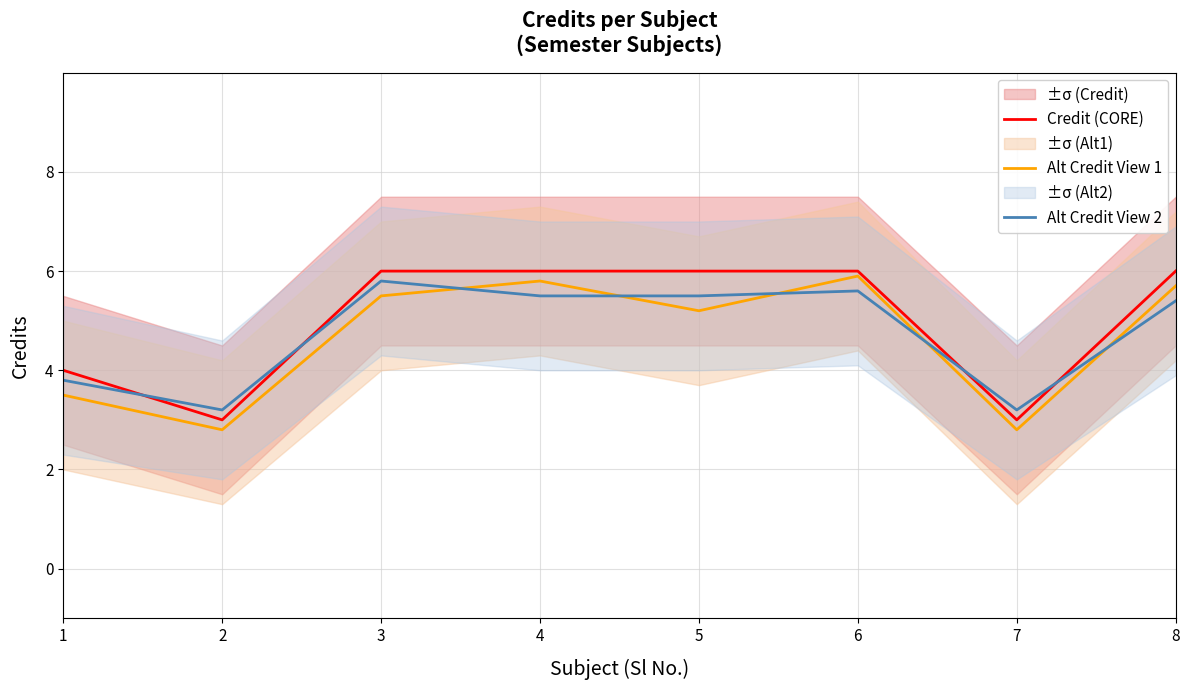

How many values in the Alt Credit View 2 series exceed 5?

5